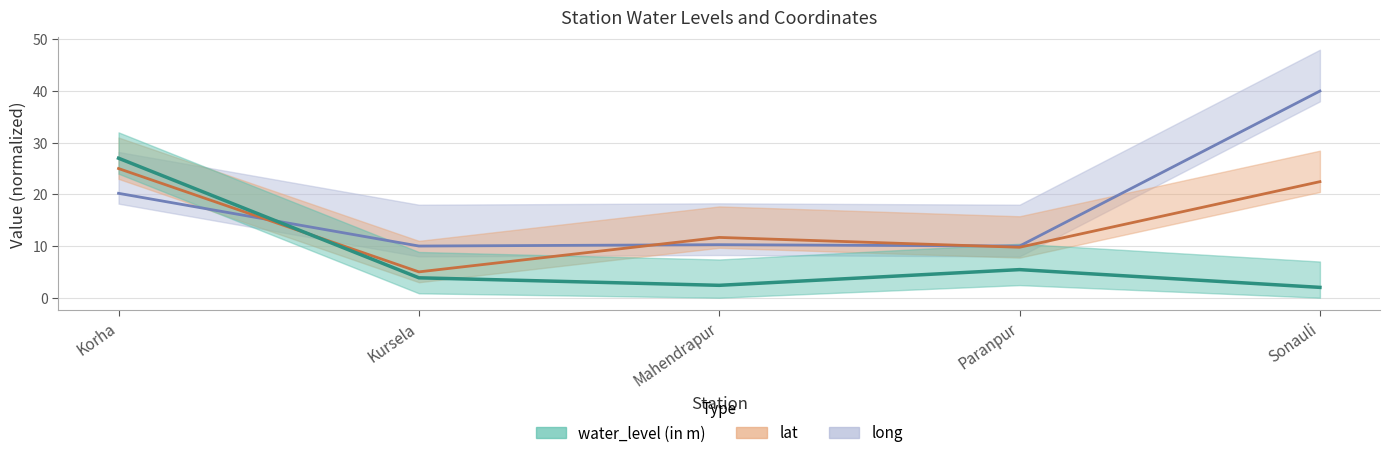

At which category does lat reach its first local peak?

Mahendrapur